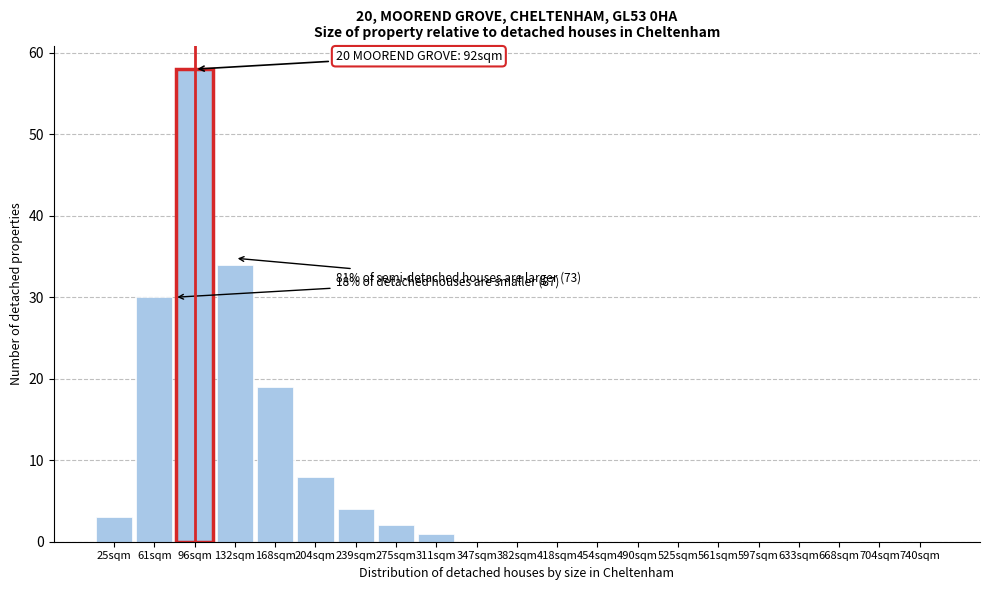

Reading left to right, list all the values displayed in this chart.

25sqm=3	61sqm=30	96sqm=58	132sqm=34	168sqm=19	204sqm=8	239sqm=4	275sqm=2	311sqm=1	347sqm=0	382sqm=0	418sqm=0	454sqm=0	490sqm=0	525sqm=0	561sqm=0	597sqm=0	633sqm=0	668sqm=0	704sqm=0	740sqm=0